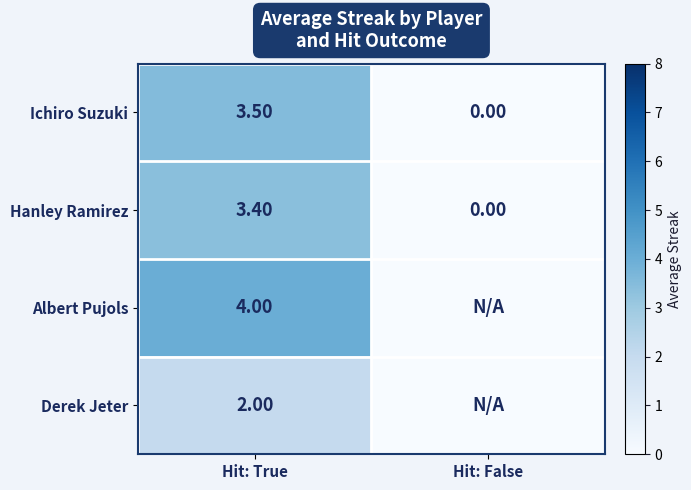

Which category has the highest value in the Hanley Ramirez series?

Hit: True